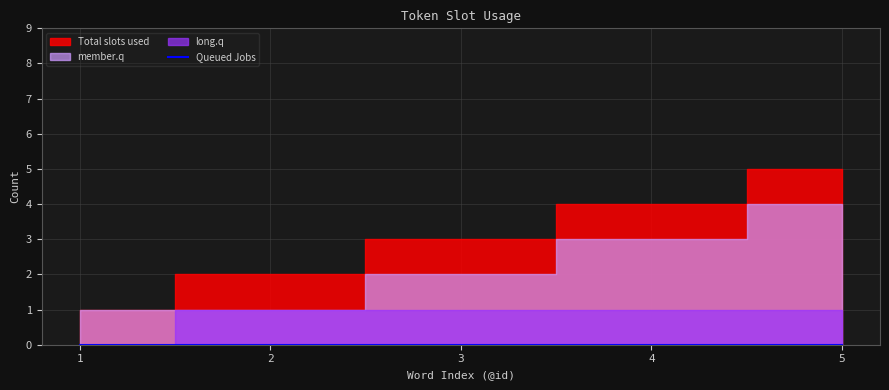

Rank the series at 3 from highest to lowest value.

Total slots used, member.q, long.q, Queued Jobs